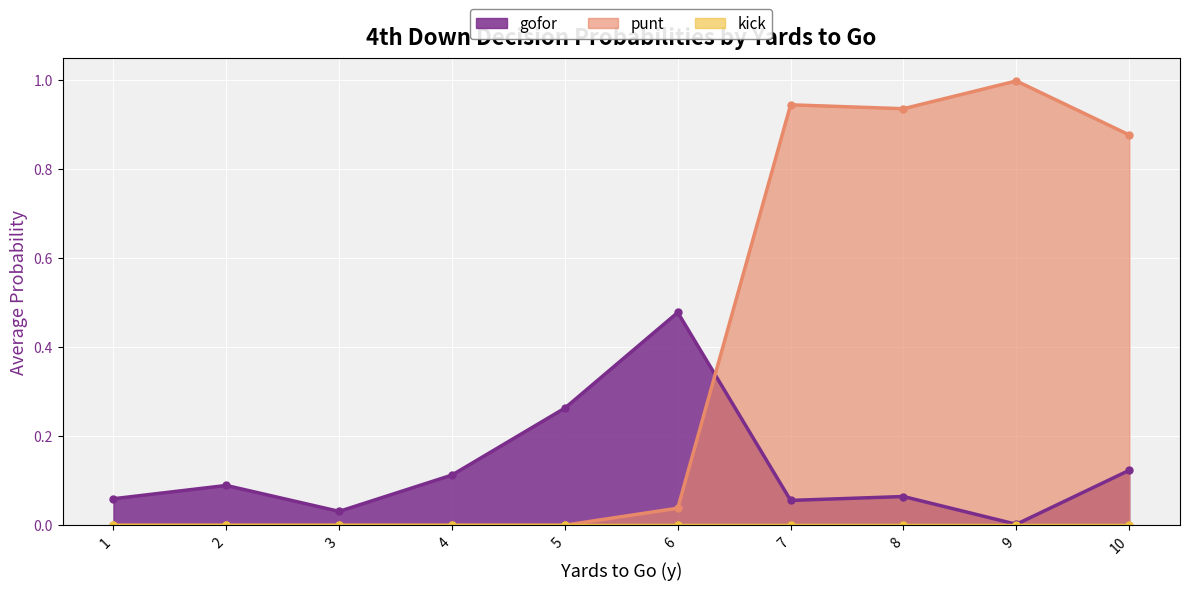

At which category does gofor reach its first local valley?

3